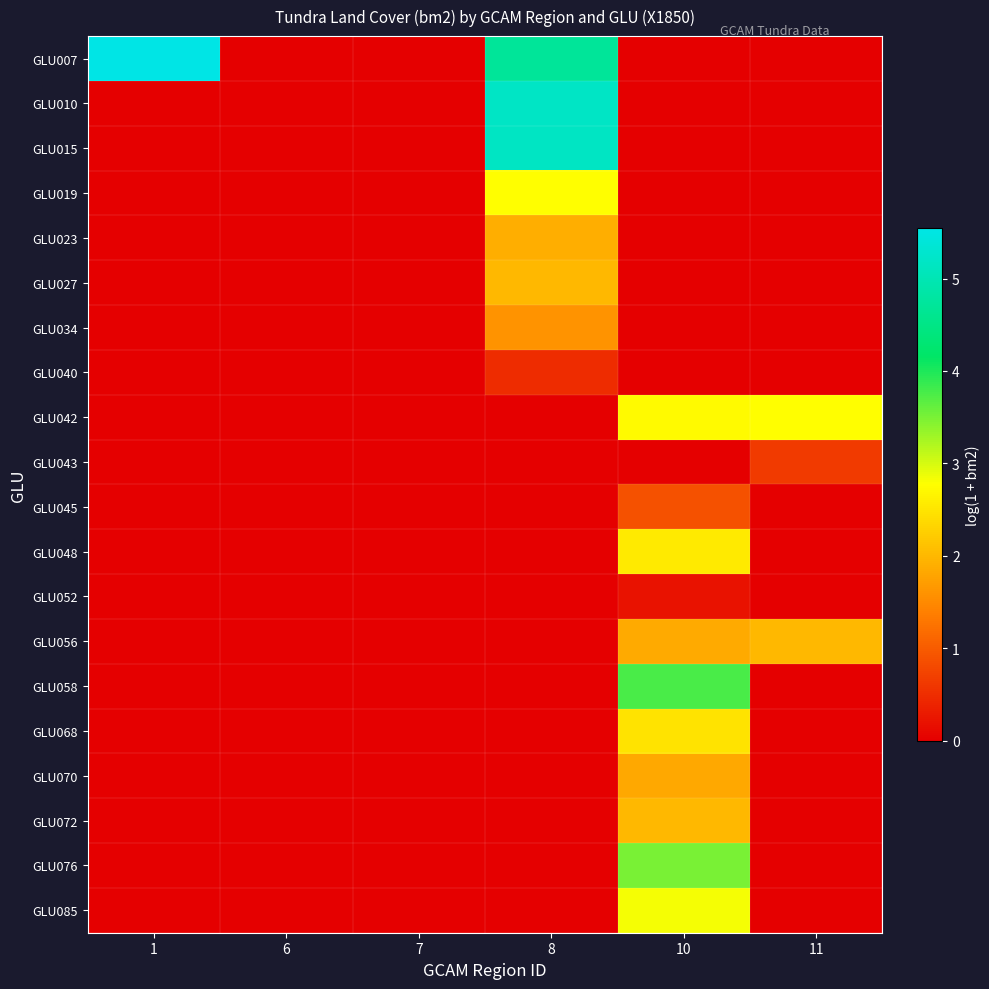

Reading right to left, what are all the values shown in this chart?

GLU007: 11=0.0	10=0.0	8=4.7	7=0.0	6=0.0	1=5.5
GLU010: 11=0.0	10=0.0	8=5.2	7=0.0	6=0.0	1=0.0
GLU015: 11=0.0	10=0.0	8=5.2	7=0.0	6=0.0	1=0.0
GLU019: 11=0.0	10=0.0	8=2.8	7=0.0	6=0.0	1=0.0
GLU023: 11=0.0	10=0.0	8=1.9	7=0.0	6=0.0	1=0.0
GLU027: 11=0.0	10=0.0	8=2.0	7=0.0	6=0.0	1=0.0
GLU034: 11=0.0	10=0.0	8=1.6	7=0.0	6=0.0	1=0.0
GLU040: 11=0.0	10=0.0	8=0.5	7=0.0	6=0.0	1=0.0
GLU042: 11=2.8	10=2.7	8=0.0	7=0.0	6=0.0	1=0.0
GLU043: 11=0.6	10=0.0	8=0.0	7=0.0	6=0.0	1=0.0
GLU045: 11=0.0	10=0.9	8=0.0	7=0.0	6=0.0	1=0.0
GLU048: 11=0.0	10=2.5	8=0.0	7=0.0	6=0.0	1=0.0
GLU052: 11=0.0	10=0.2	8=0.0	7=0.0	6=0.0	1=0.0
GLU056: 11=2.0	10=1.9	8=0.0	7=0.0	6=0.0	1=0.0
GLU058: 11=0.0	10=3.8	8=0.0	7=0.0	6=0.0	1=0.0
GLU068: 11=0.0	10=2.5	8=0.0	7=0.0	6=0.0	1=0.0
GLU070: 11=0.0	10=1.8	8=0.0	7=0.0	6=0.0	1=0.0
GLU072: 11=0.0	10=2.0	8=0.0	7=0.0	6=0.0	1=0.0
GLU076: 11=0.0	10=3.5	8=0.0	7=0.0	6=0.0	1=0.0
GLU085: 11=0.0	10=2.8	8=0.0	7=0.0	6=0.0	1=0.0